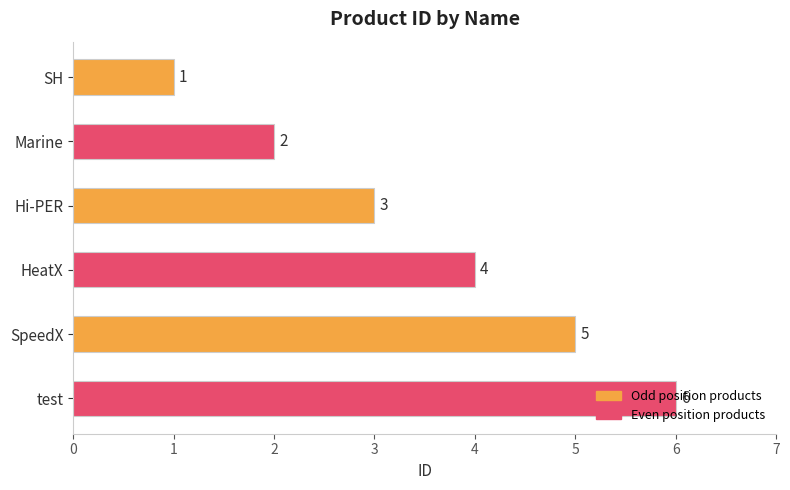

How many values are between 2 and 5?

4